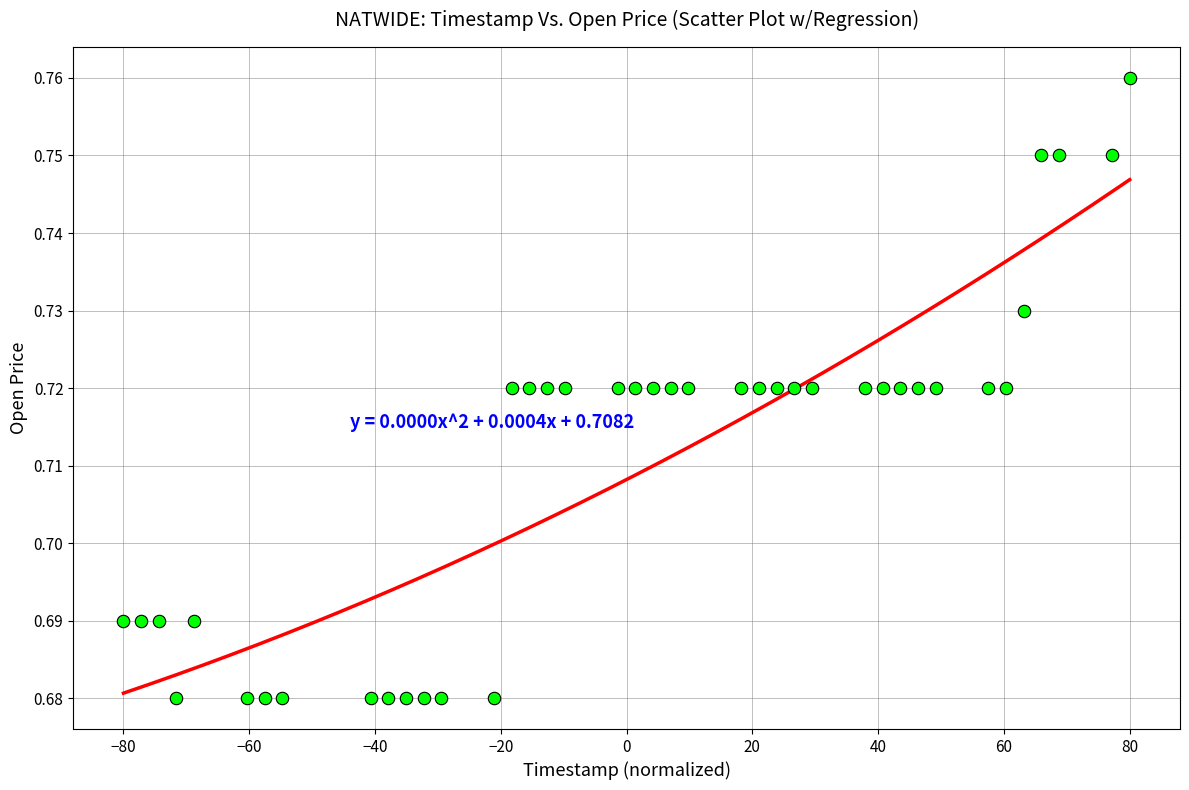

What is the range of X values (max minus min)?

160.0